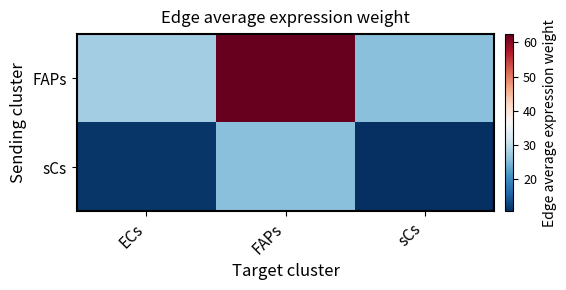

Which series has the widest spread of values?

FAPs